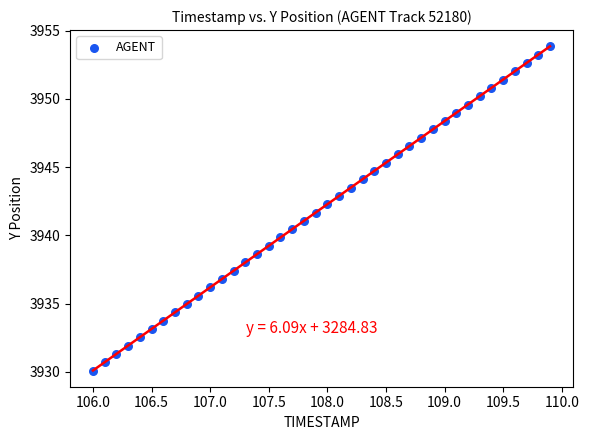

What is the range of Y values (max minus min)?

23.7